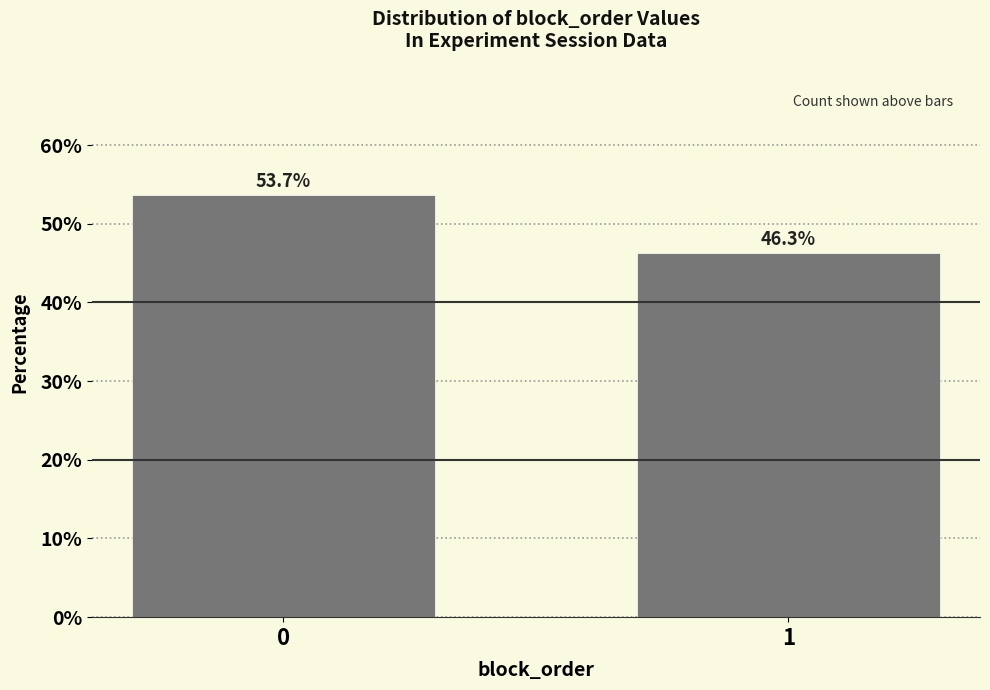

Reading left to right, list all the values displayed in this chart.

0=53.7	1=46.3